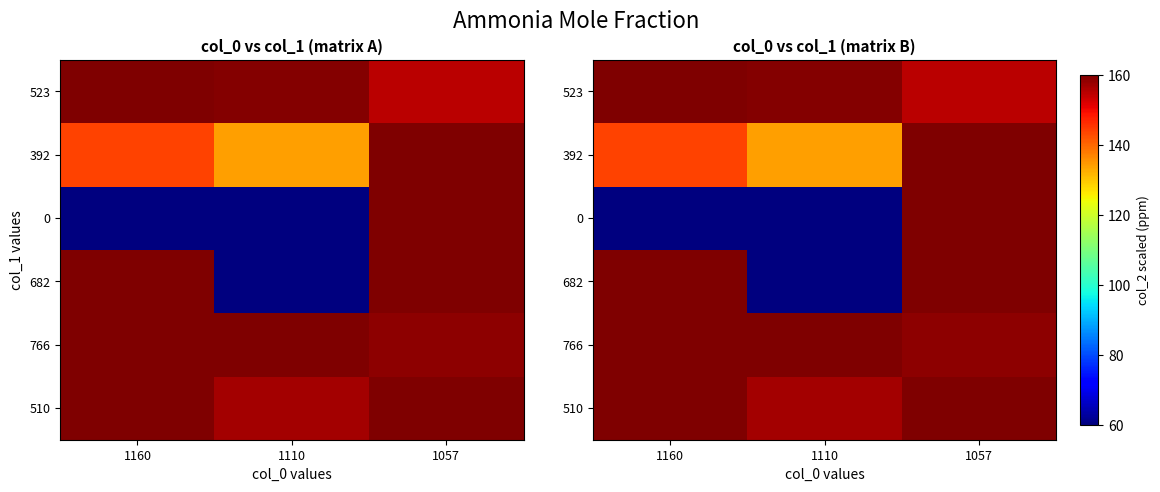

What is the difference between the 523 values at 1057 and 1160?

6.0